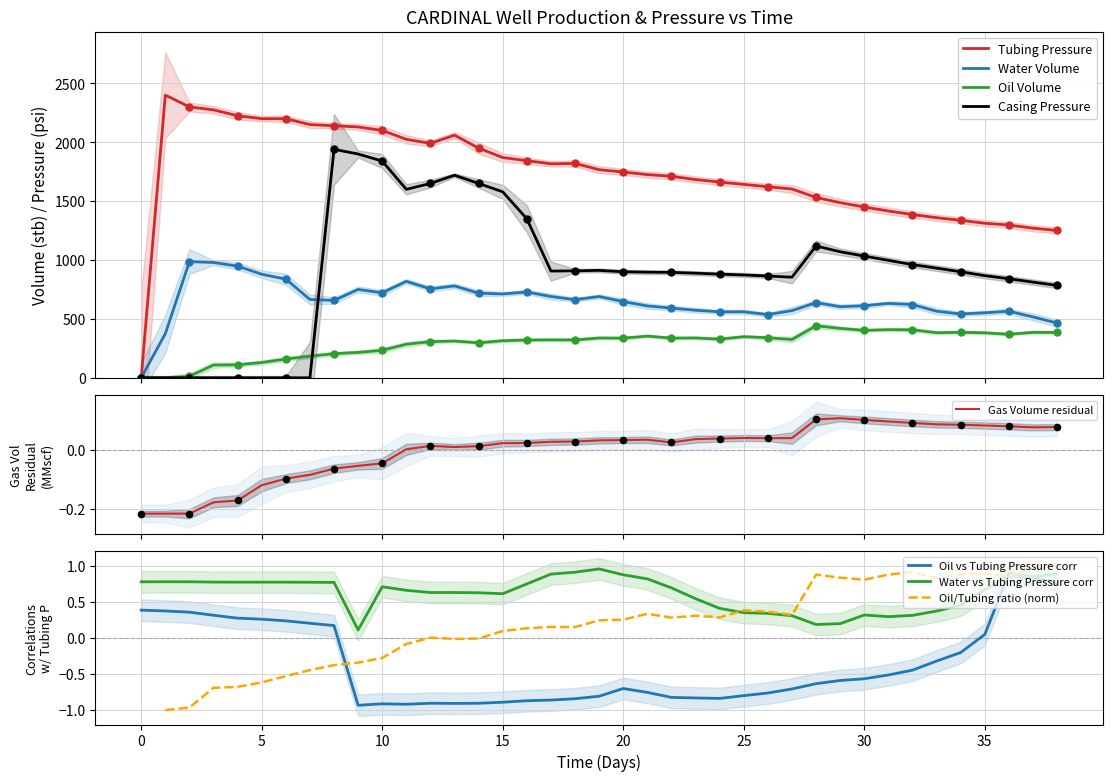

Which series contains the highest Y value?

Tubing Pressure